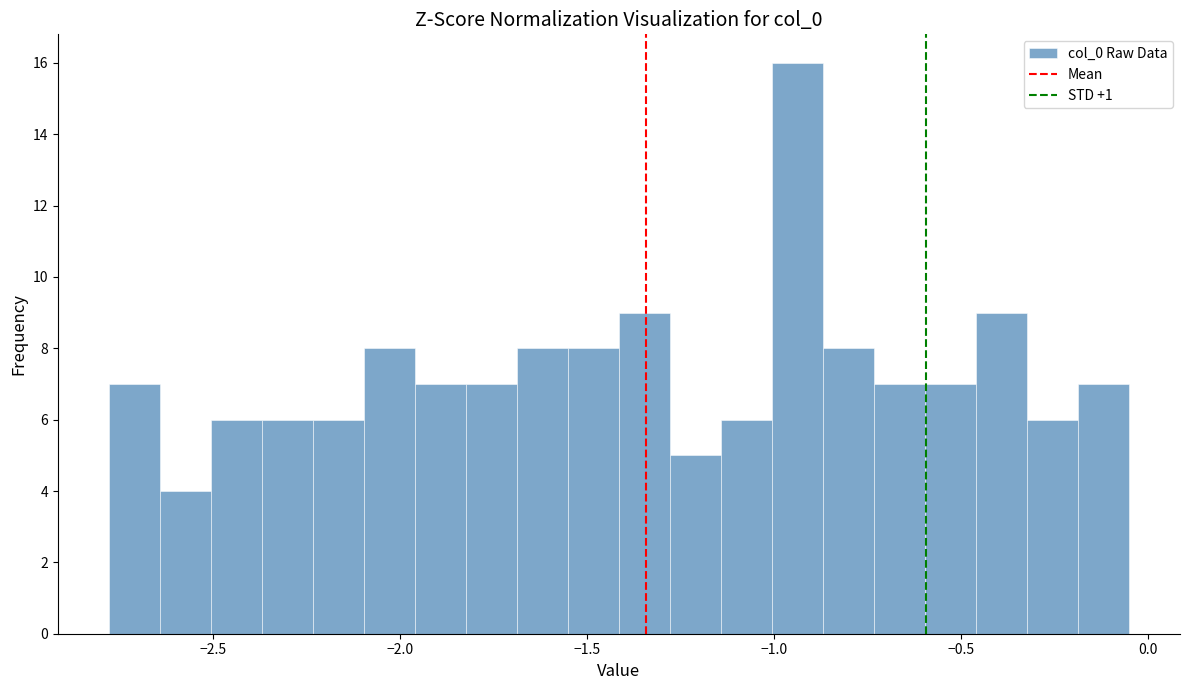

Read against the x-axis, roughly where is the centre of the tallest bar?

-0.95